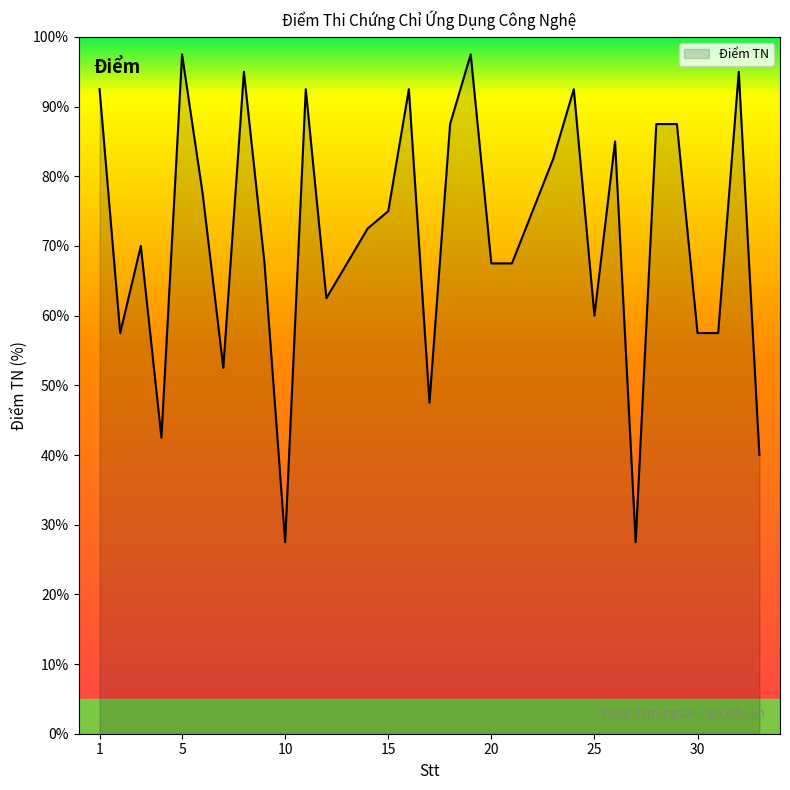

What is the greatest value displayed?

97.5